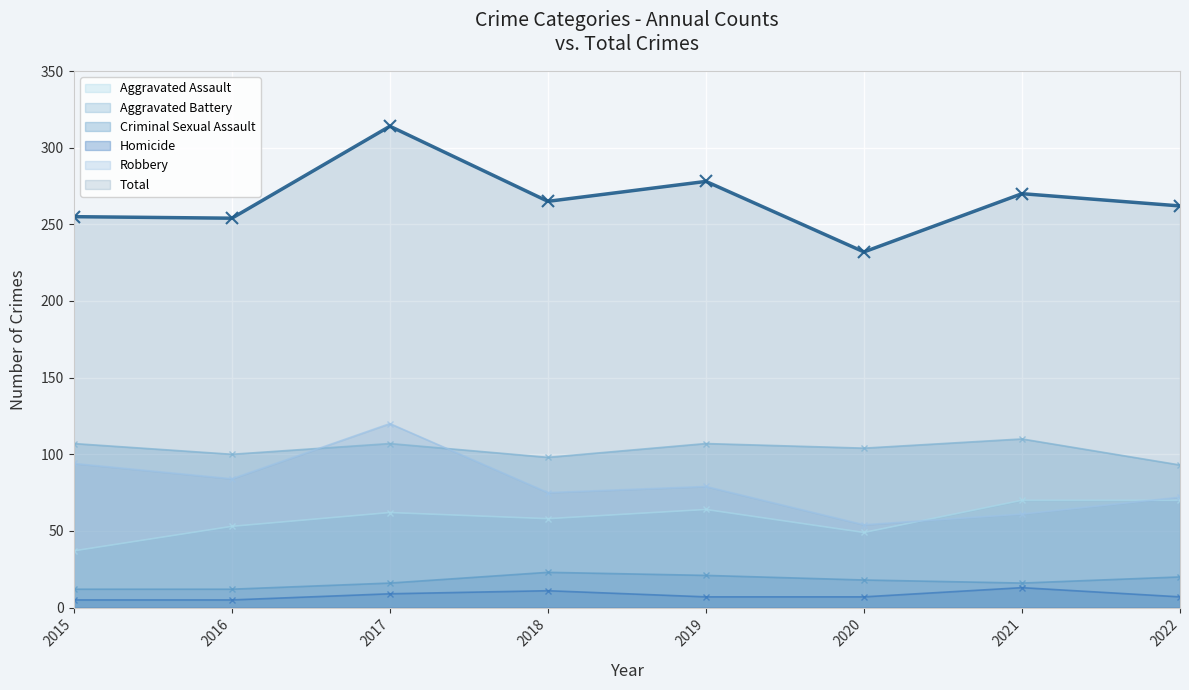

What are all the series names shown in the legend?

Aggravated Assault, Aggravated Battery, Criminal Sexual Assault, Homicide, Robbery, Total